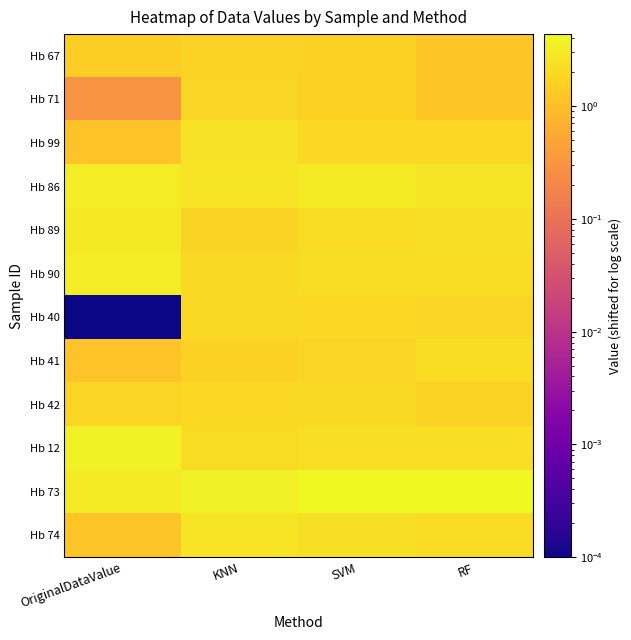

Which series has the largest total across all categories?

Hb 73